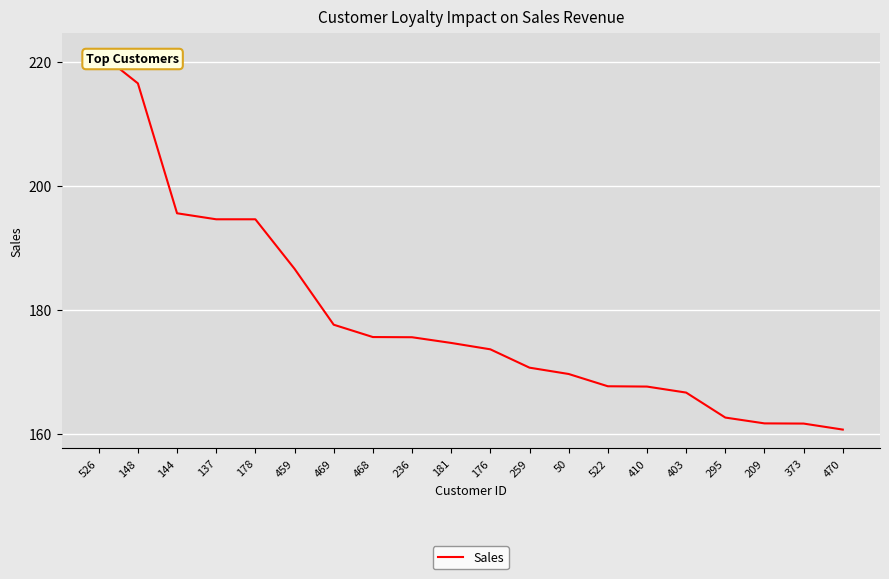

What is the sum of all values?

3575.5